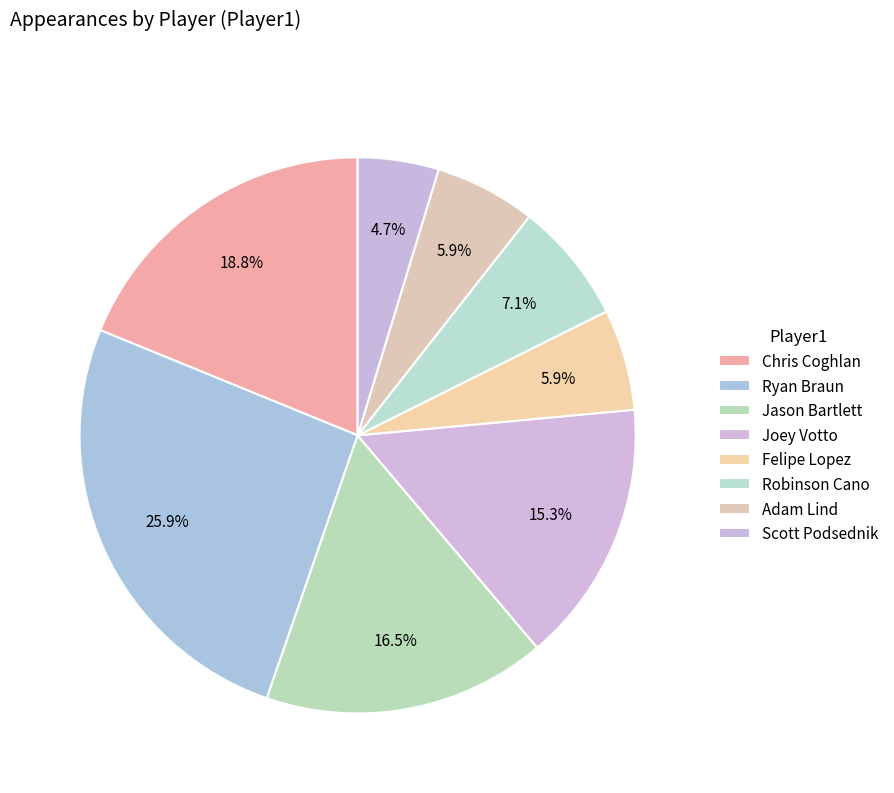

To the nearest percent, what is the difference between the Adam Lind and Jason Bartlett slice percentages?

11%